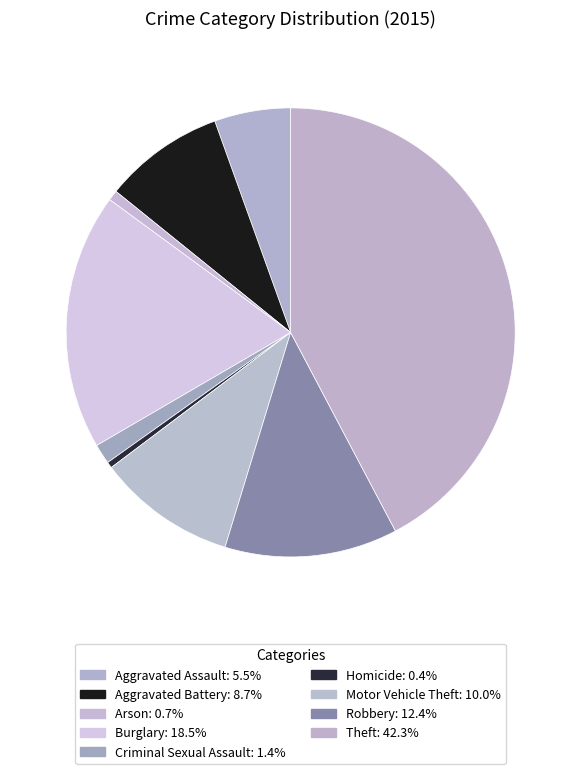

How many segments does this pie chart have?

9